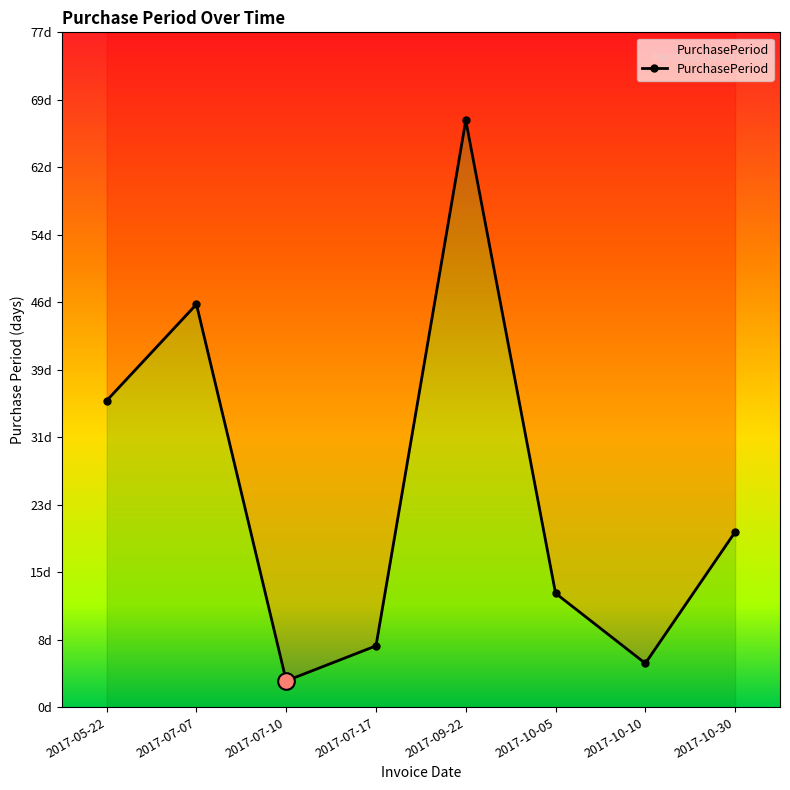

Reading left to right, extract all data points from this chart.

2017-05-22=35	2017-07-07=46	2017-07-10=3	2017-07-17=7	2017-09-22=67	2017-10-05=13	2017-10-10=5	2017-10-30=20